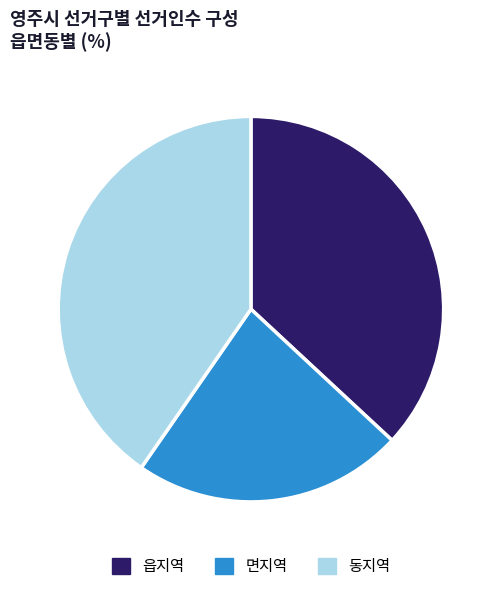

How many segments does this pie chart have?

3